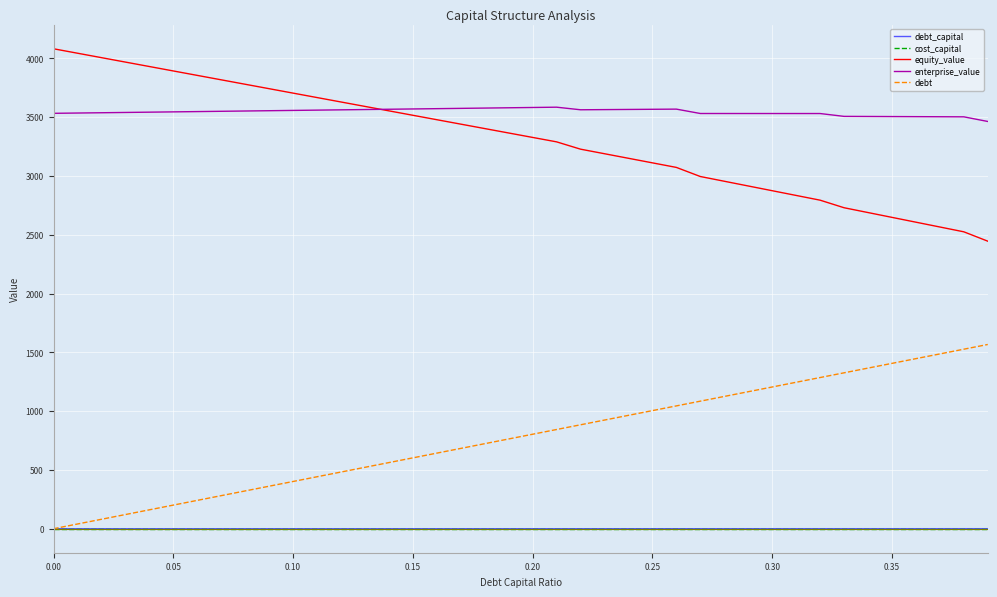

What is the minimum value for equity_value?

2445.4